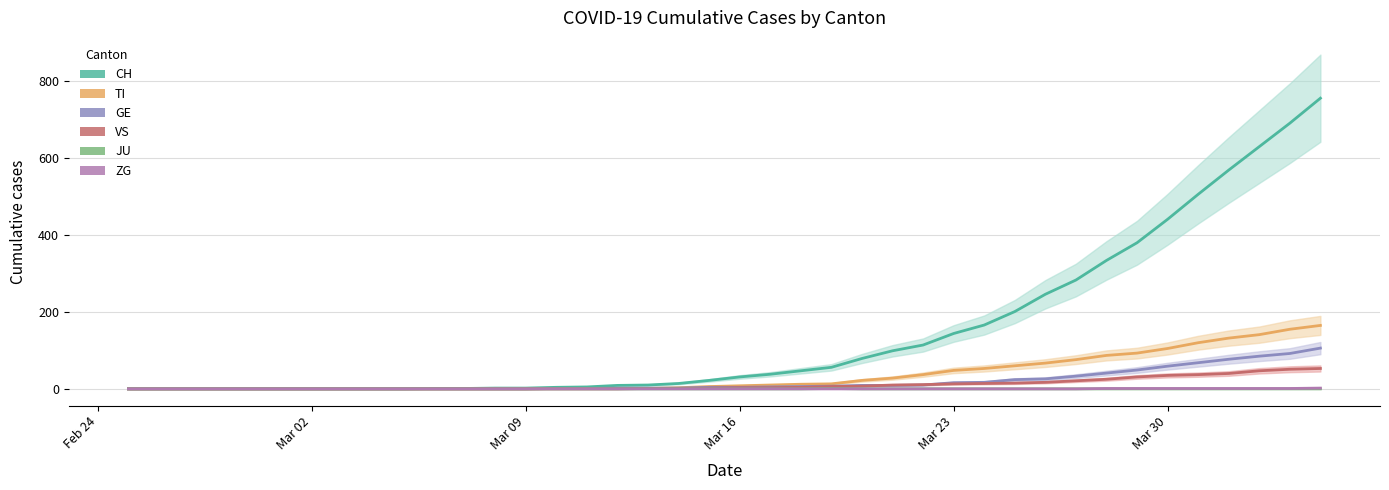

What is the spread (max minus min) of values at 2020-03-19?

56